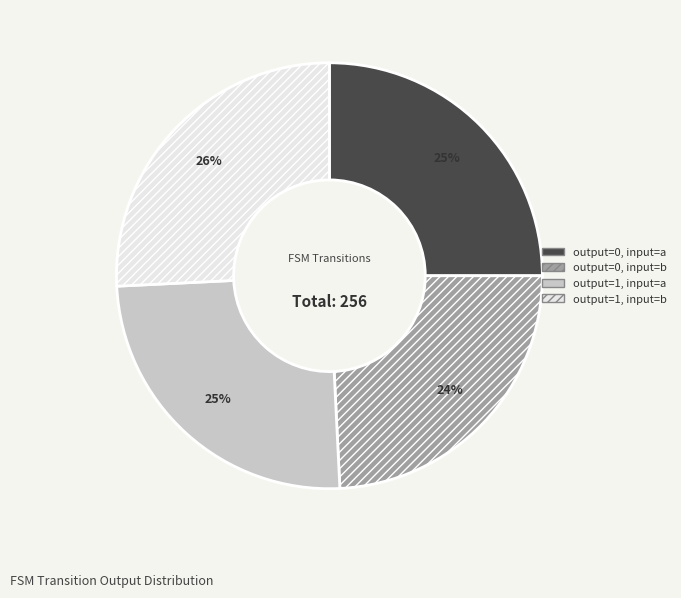

How many segments does this pie chart have?

4